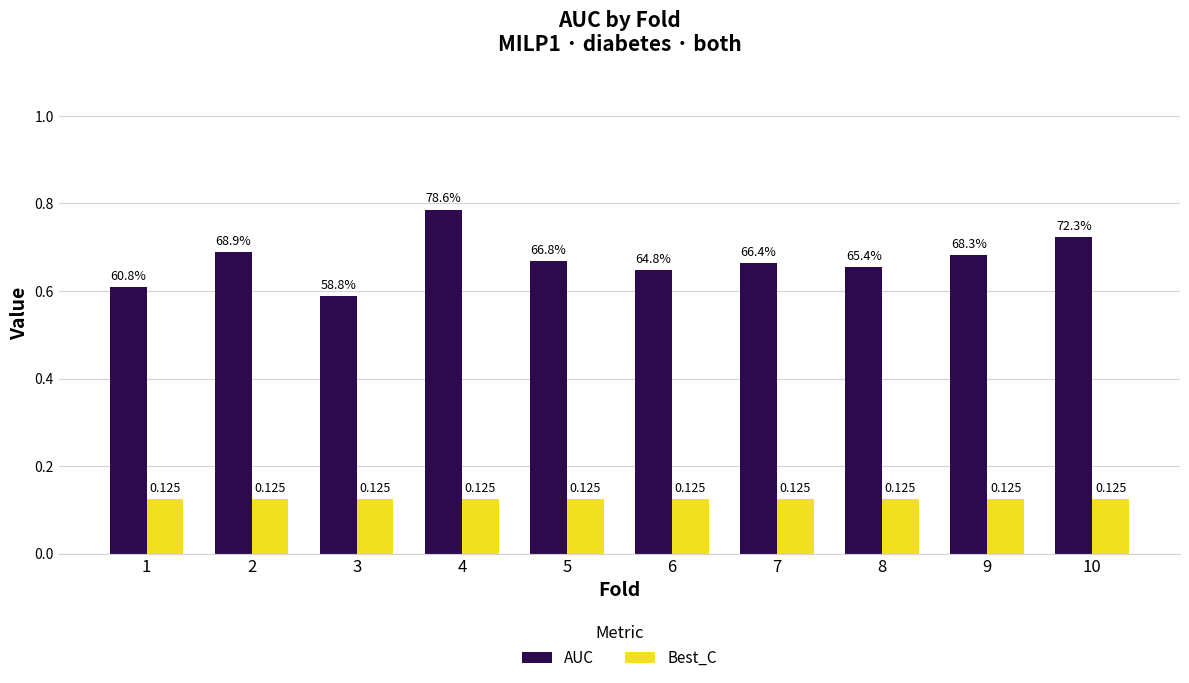

At 8, list the series in order from largest to smallest.

AUC, Best_C